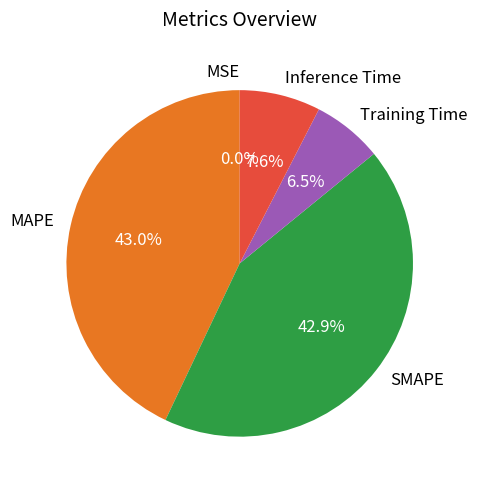

Is there any slice that represents more than half of the pie?

No